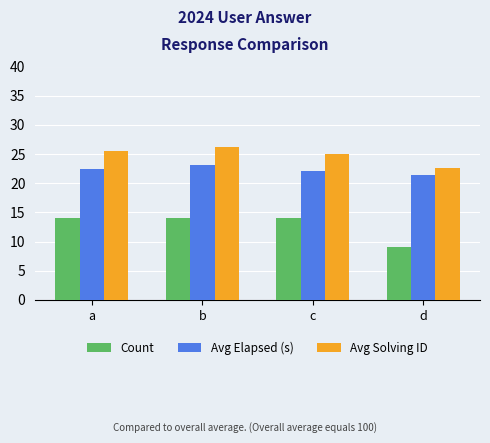

What is the total value across all series at b?

63.3